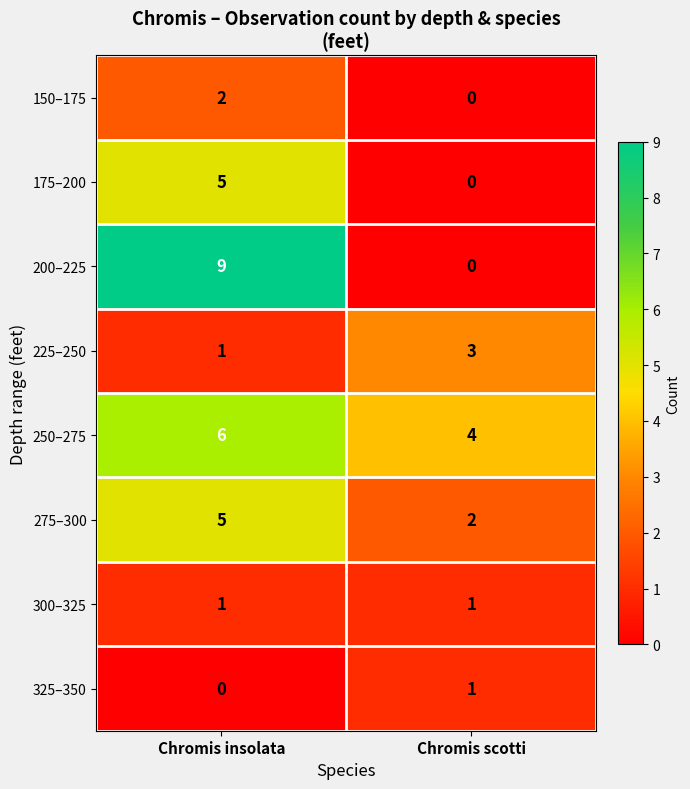

Reading left to right, list all the values displayed in this chart.

150–175: Chromis insolata=2	Chromis scotti=0
175–200: Chromis insolata=5	Chromis scotti=0
200–225: Chromis insolata=9	Chromis scotti=0
225–250: Chromis insolata=1	Chromis scotti=3
250–275: Chromis insolata=6	Chromis scotti=4
275–300: Chromis insolata=5	Chromis scotti=2
300–325: Chromis insolata=1	Chromis scotti=1
325–350: Chromis insolata=0	Chromis scotti=1